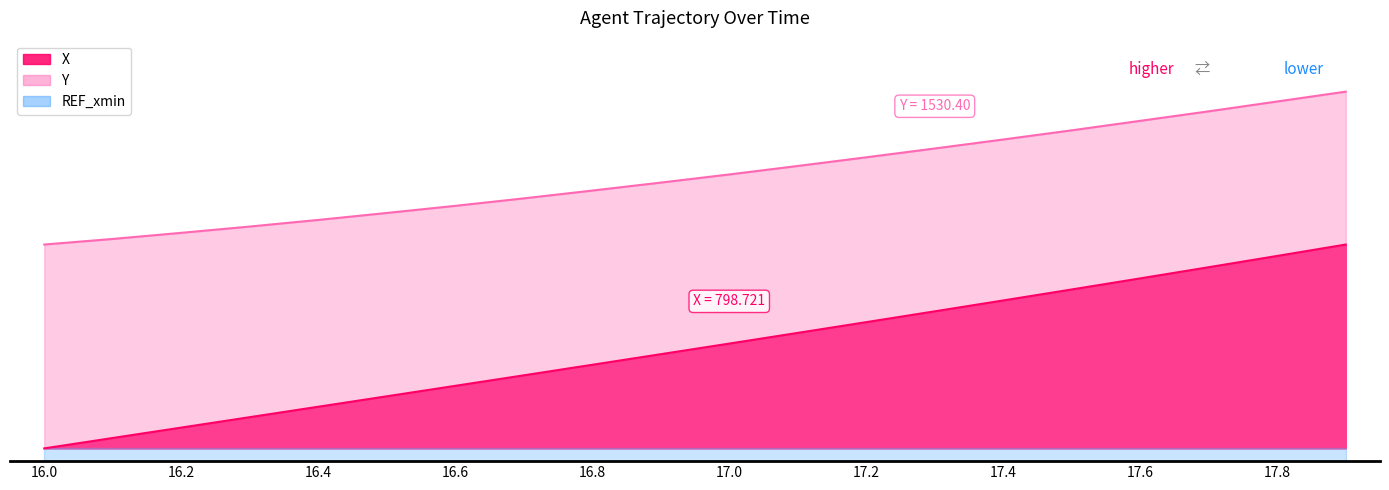

What is the difference between the second highest and second lowest values in the Y series?

0.5